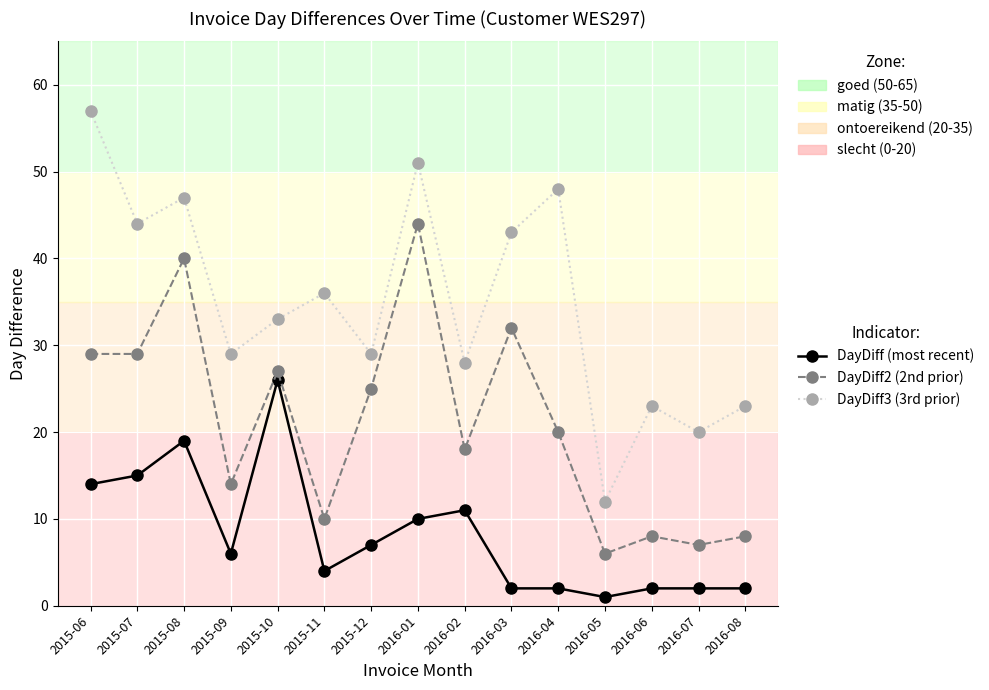

What is the label of the 8th point from the right?

2016-01